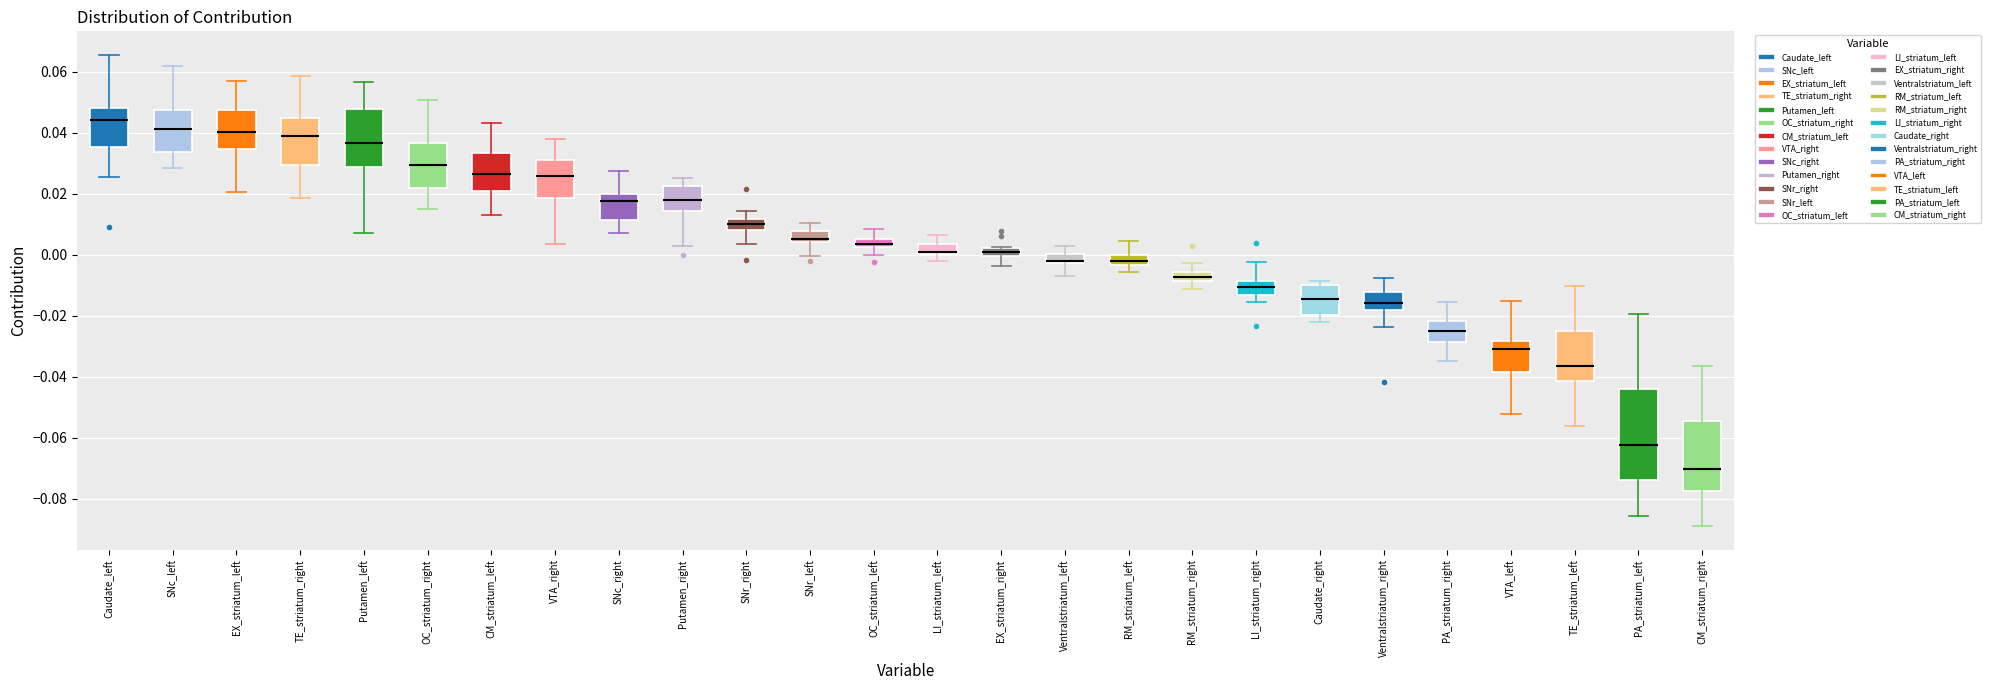

Which box is the tallest, from its lower edge to its upper edge?

PA_striatum_left